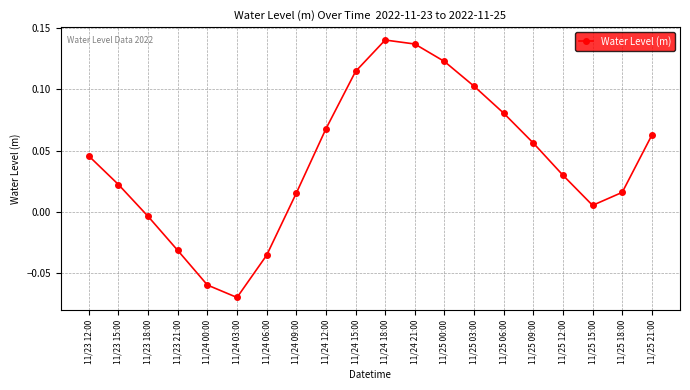

How many interior local peaks (higher than both neighbors) does the data have?

1